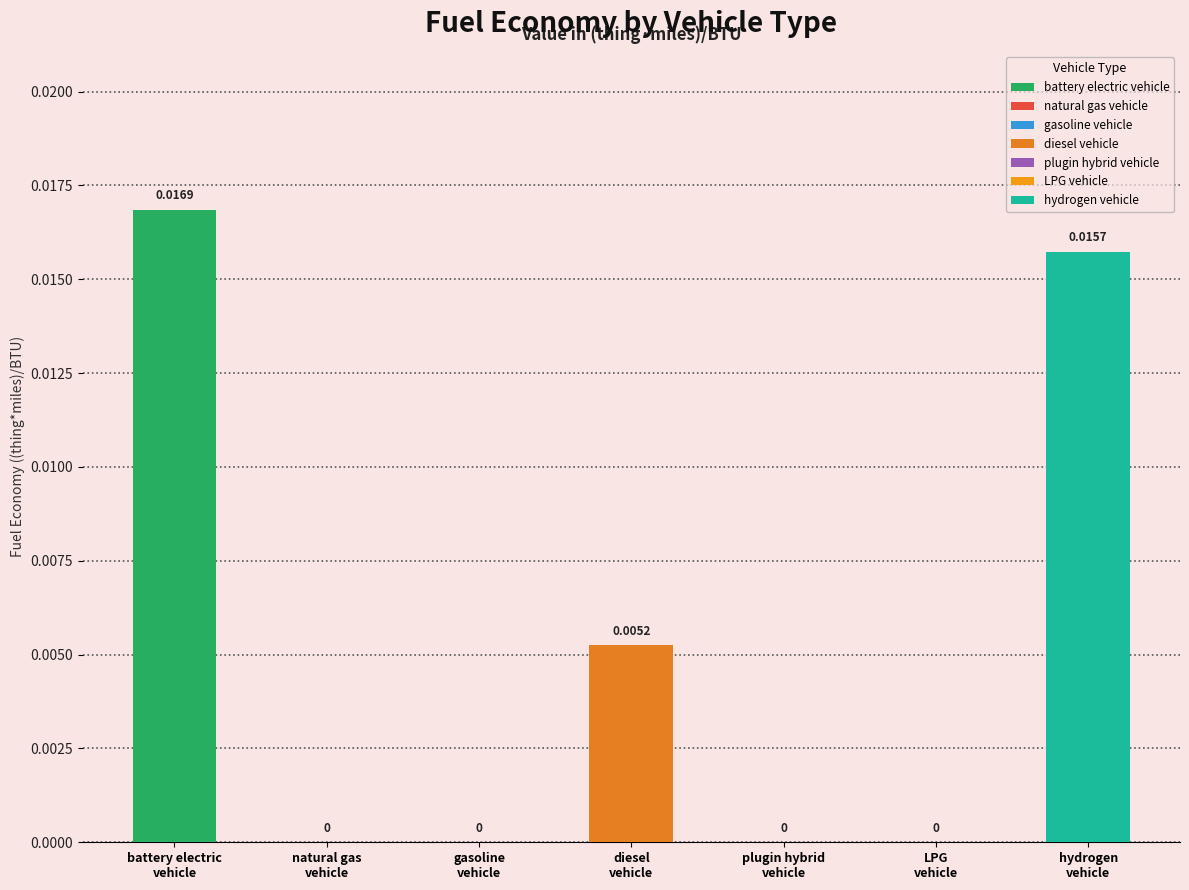

What is the label of the 1st bar from the left?

battery electric vehicle